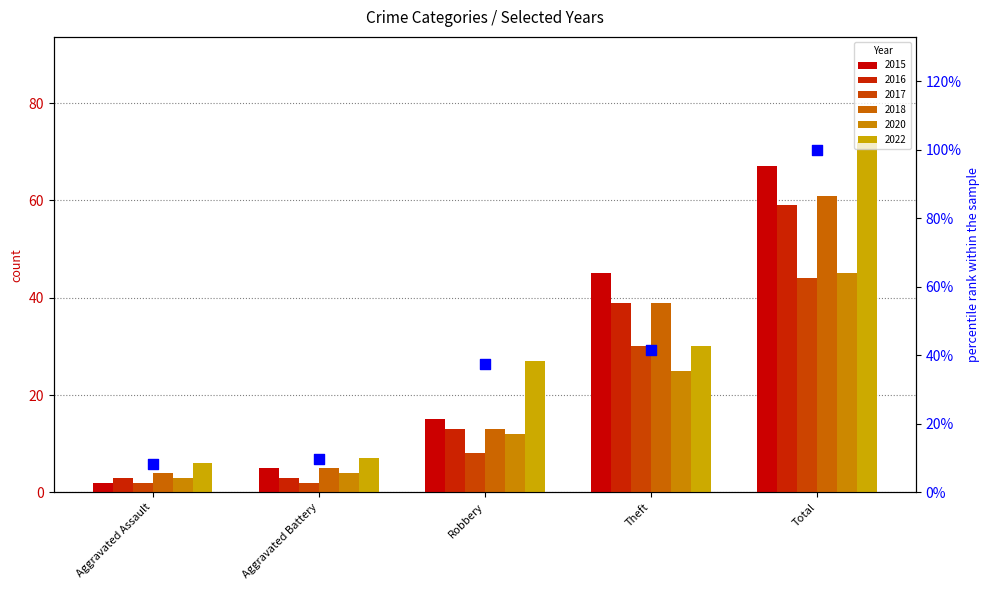

What is the change in value from Aggravated Assault to Robbery?

+29.2